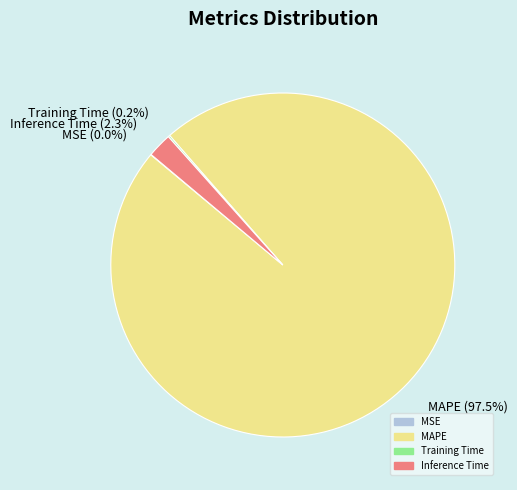

Is it true that MAPE is 91% of the pie?

False